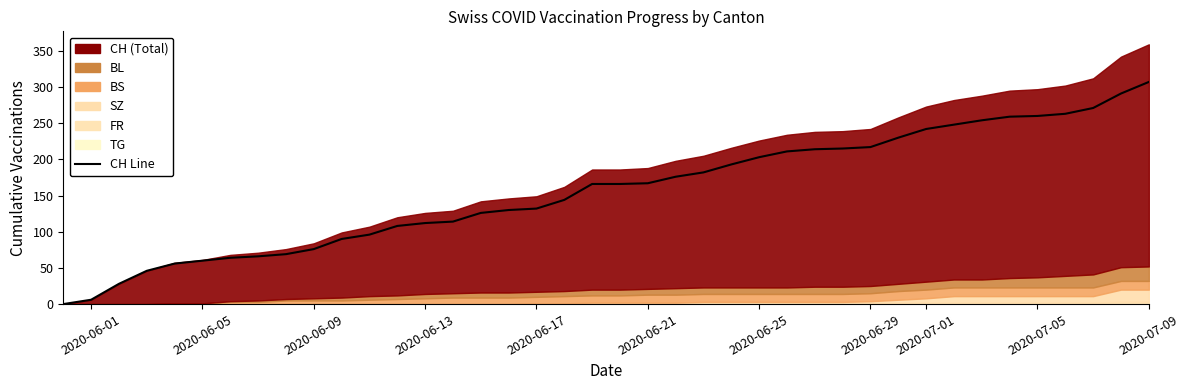

What is the total value across all series at 2020-06-27?

238